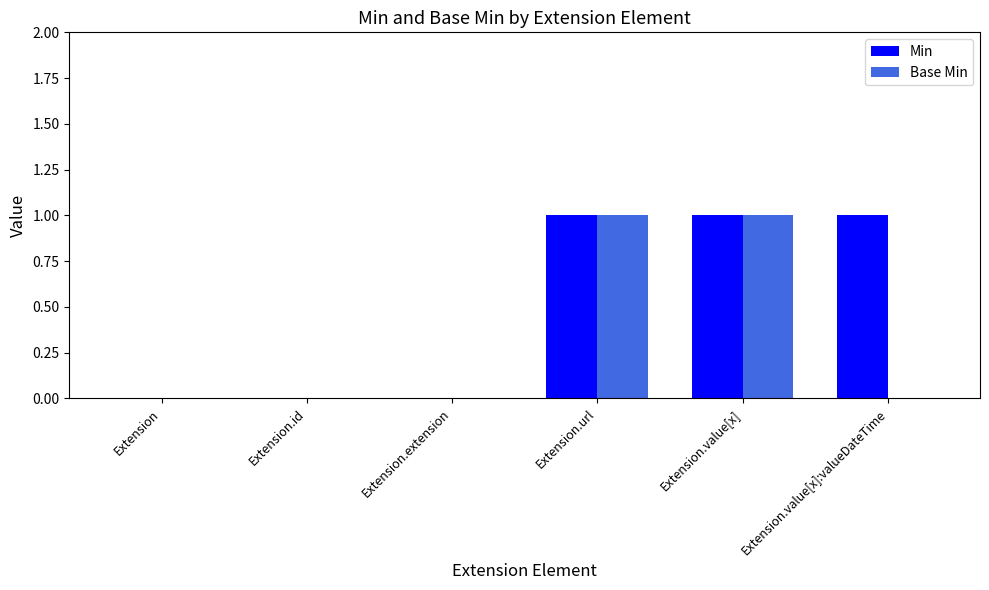

Between Extension and Extension.value[x]:valueDateTime, which series saw the biggest shift?

Min